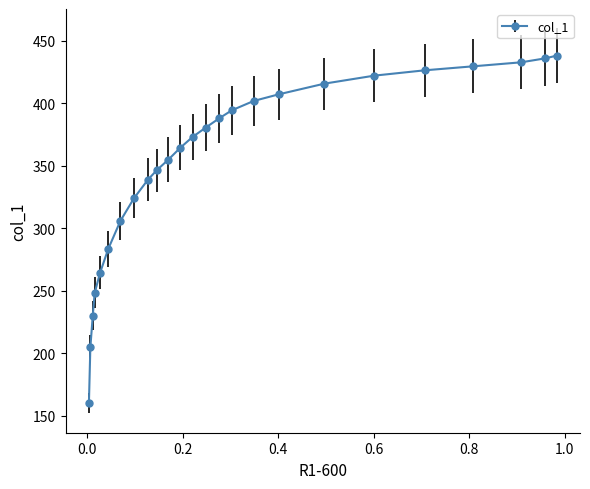

What is the minimum value shown in the chart?

159.9